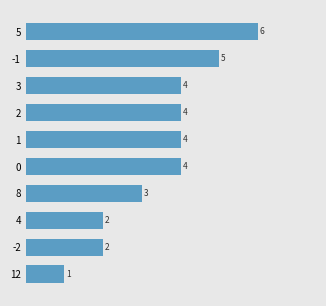

At which label is the value closest to 3?

8